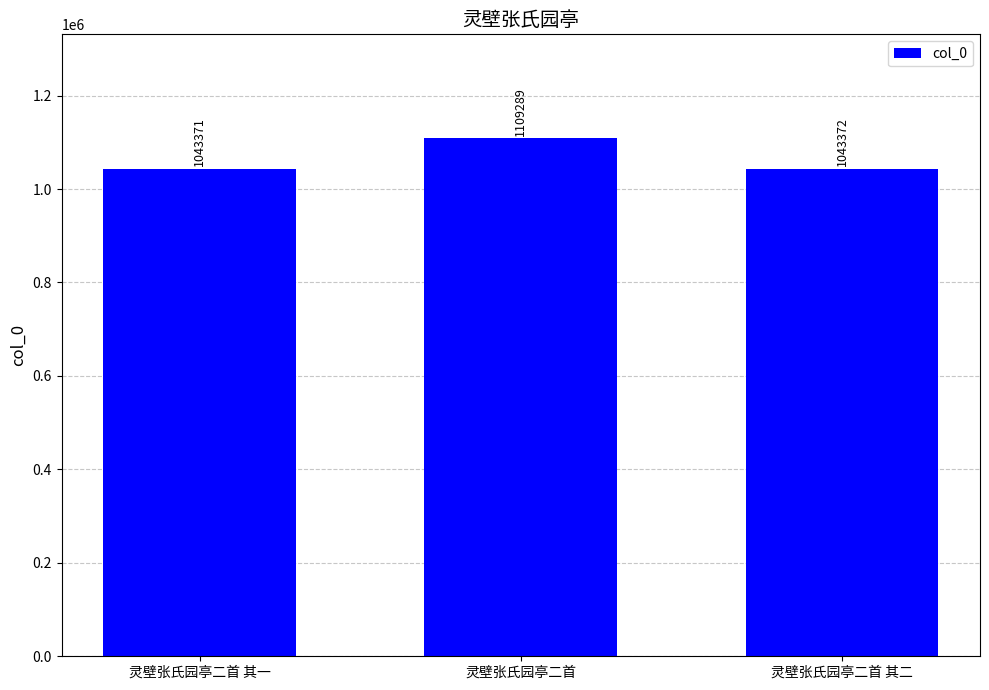

What is the maximum value shown in the chart?

1109289